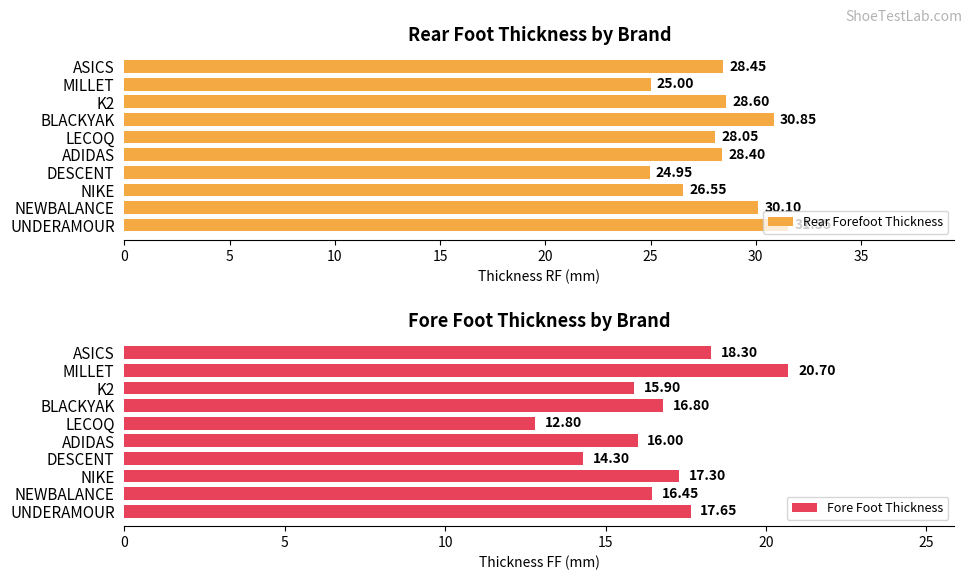

What is the approximate value of Rear Forefoot Thickness at MILLET?

25.0